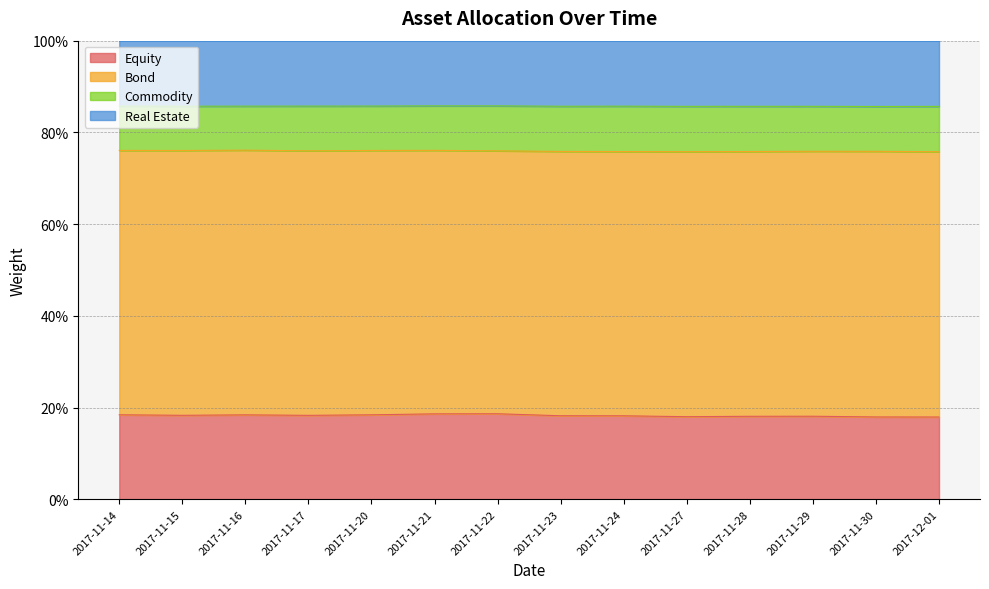

Does the chart have visible grid lines?

Yes